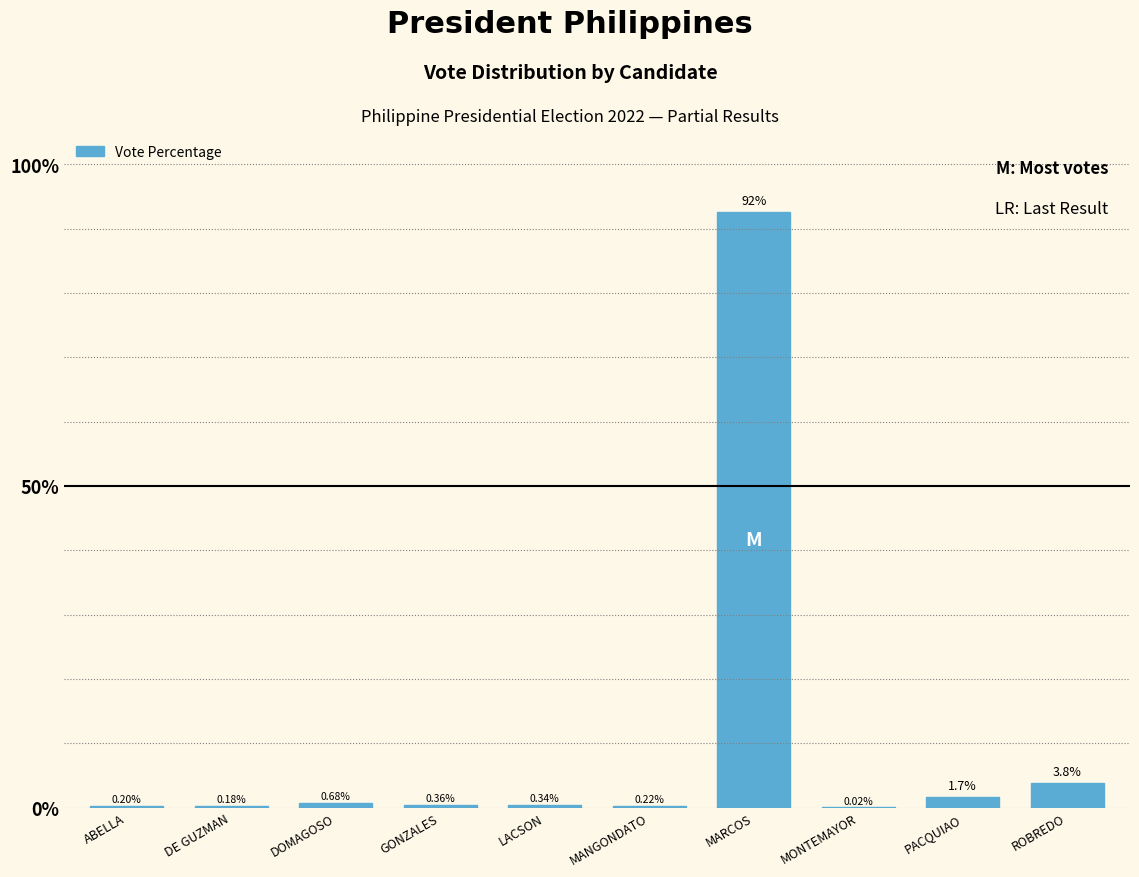

At which category does the chart reach its peak across all series?

MARCOS